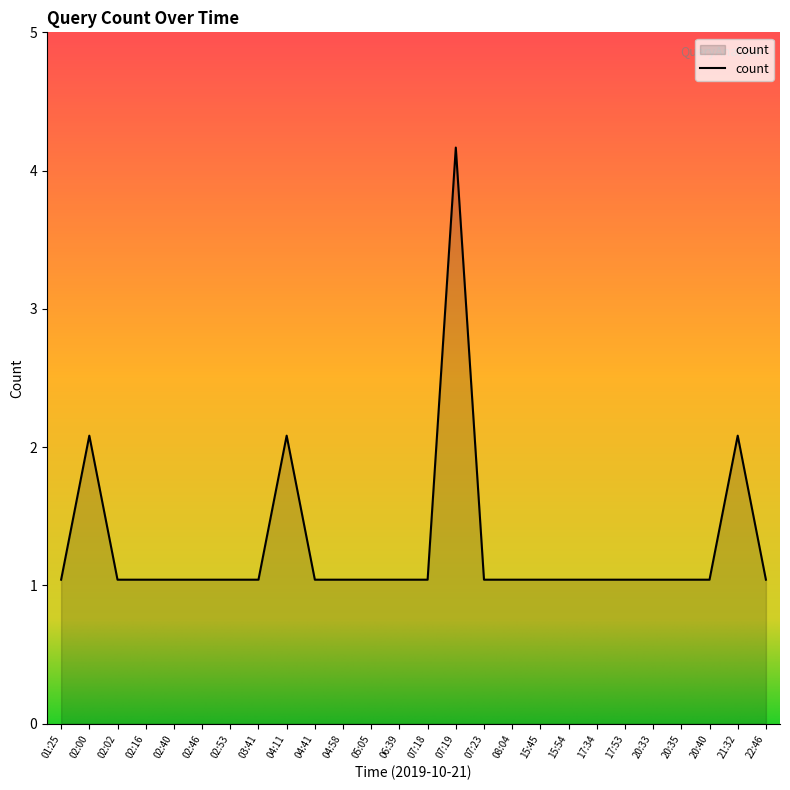

What is the sum of all values?

32